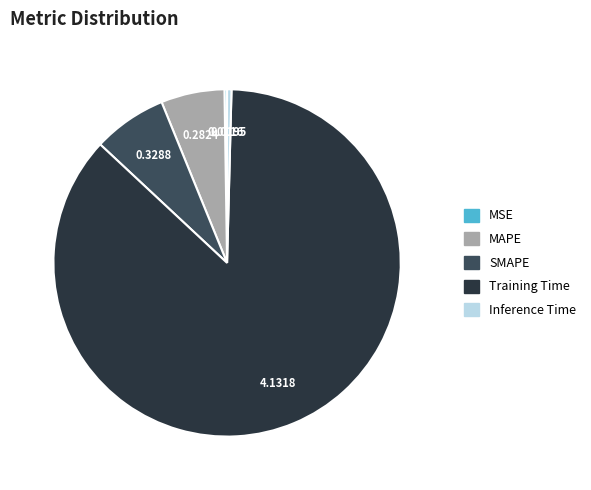

The Training Time slice represents 77% of the pie. True or false?

False